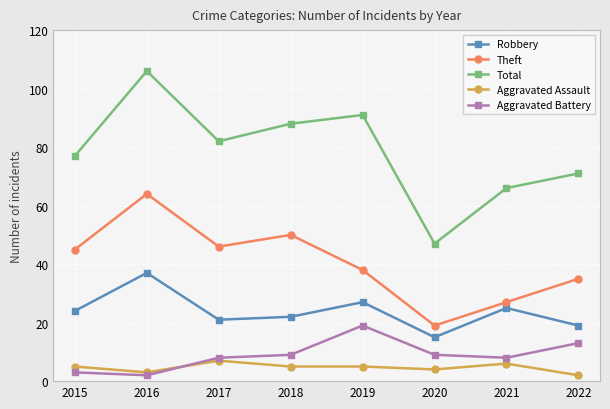

What is the sum of all Aggravated Battery values?

71